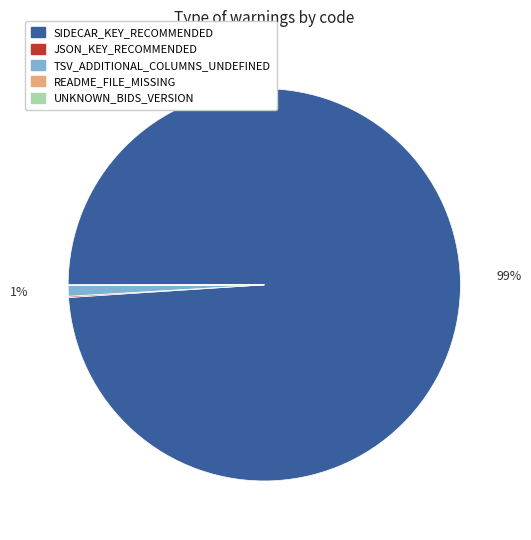

Which slice is the largest?

SIDECAR_KEY_RECOMMENDED